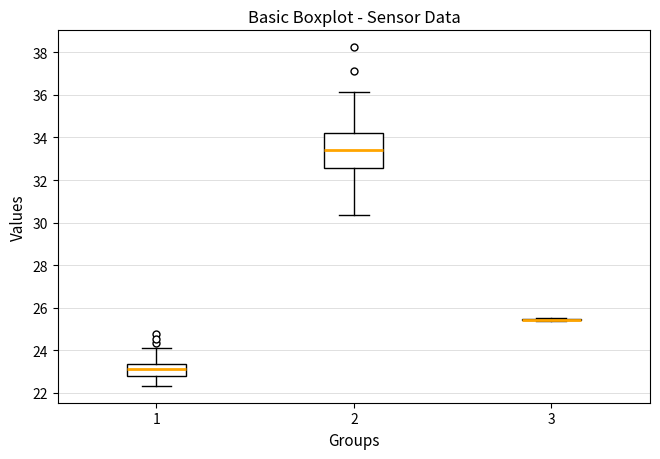

Reading left to right, transcribe this box plot: for each box, give where its median line is, the range the box spans, and where its two whiskers end, as read against the y-axis. The values are not printed on the chart, so give them approximately, as read against the axis.

1: median 23.2, box 22.8 to 23.4, whiskers 22.4 to 24.2
2: median 33.4, box 32.6 to 34.2, whiskers 30.4 to 36.2
3: box collapsed to a line at 25.4, whiskers 25.4 to 25.6